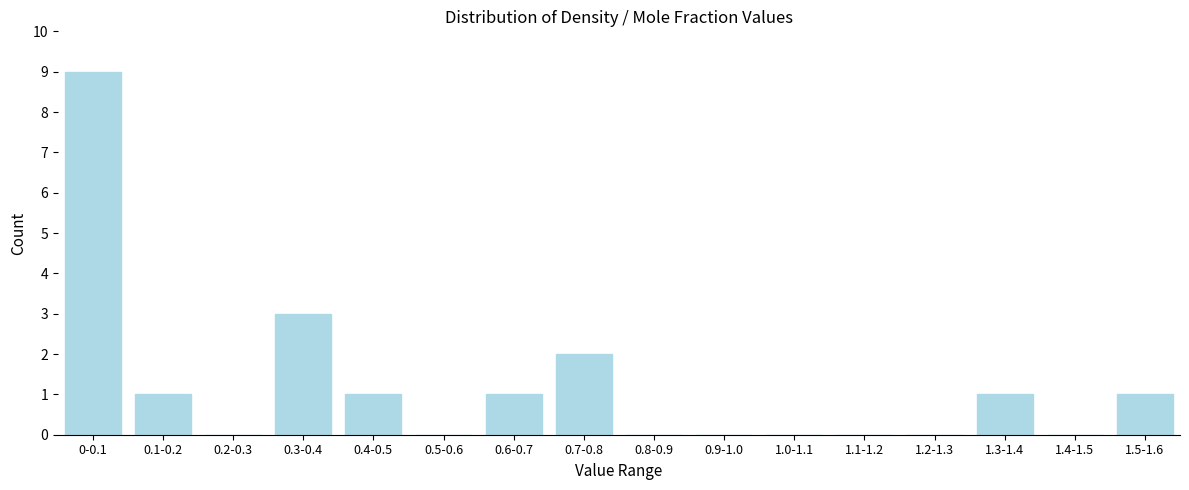

Reading left to right, what are all the values shown in this chart?

0-0.1=9	0.1-0.2=1	0.2-0.3=0	0.3-0.4=3	0.4-0.5=1	0.5-0.6=0	0.6-0.7=1	0.7-0.8=2	0.8-0.9=0	0.9-1.0=0	1.0-1.1=0	1.1-1.2=0	1.2-1.3=0	1.3-1.4=1	1.4-1.5=0	1.5-1.6=1